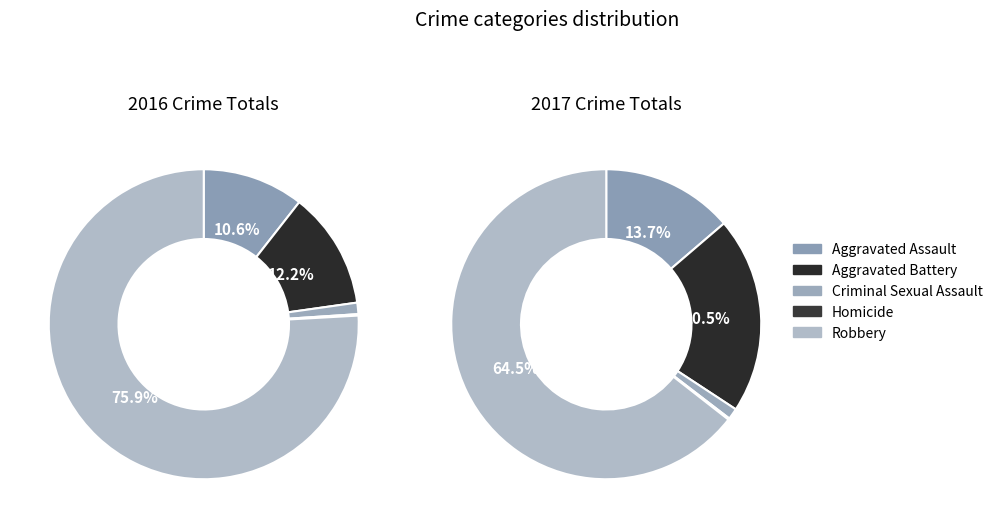

True or false: Criminal Sexual Assault accounts for 1% of the total.

True